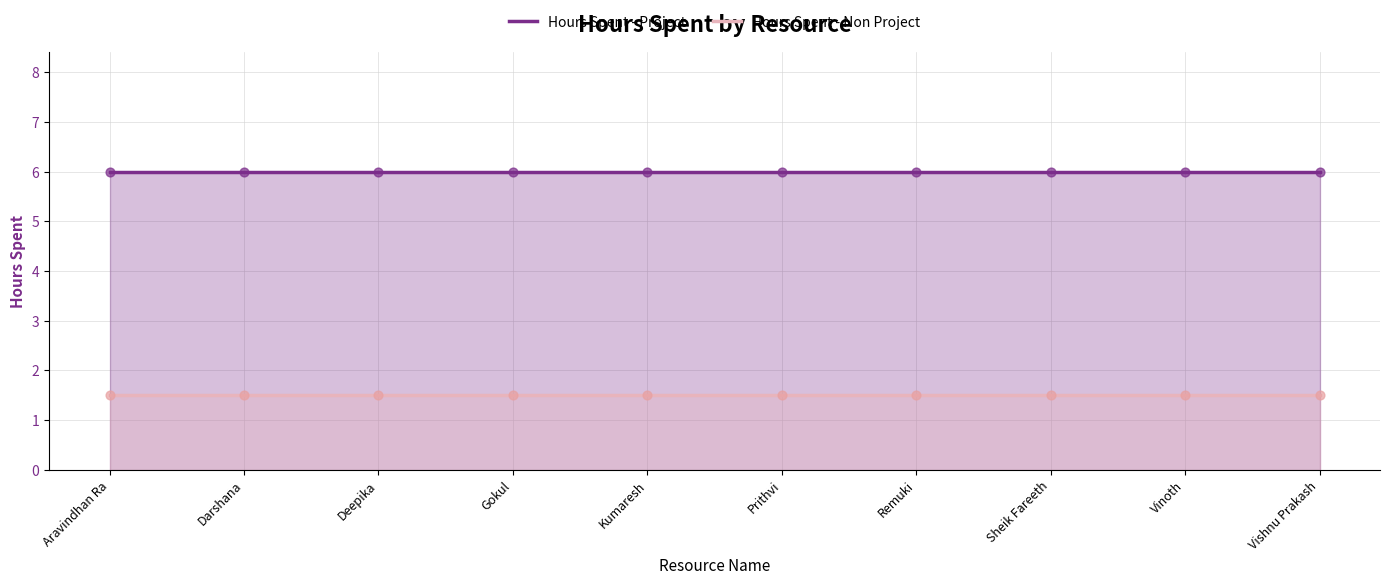

Which series has the largest total across all categories?

Hours Spent - Project